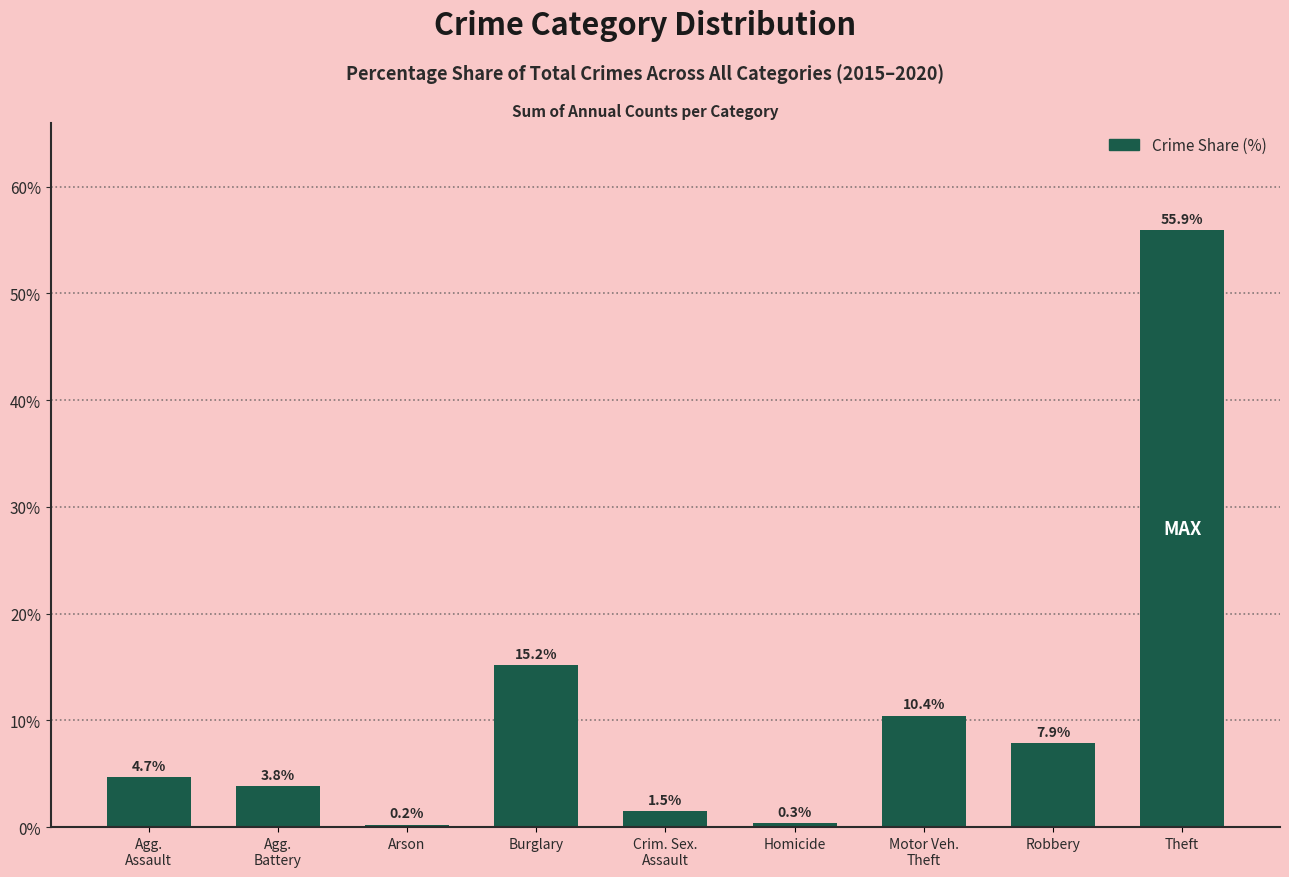

What is the sum of all values?

100.0